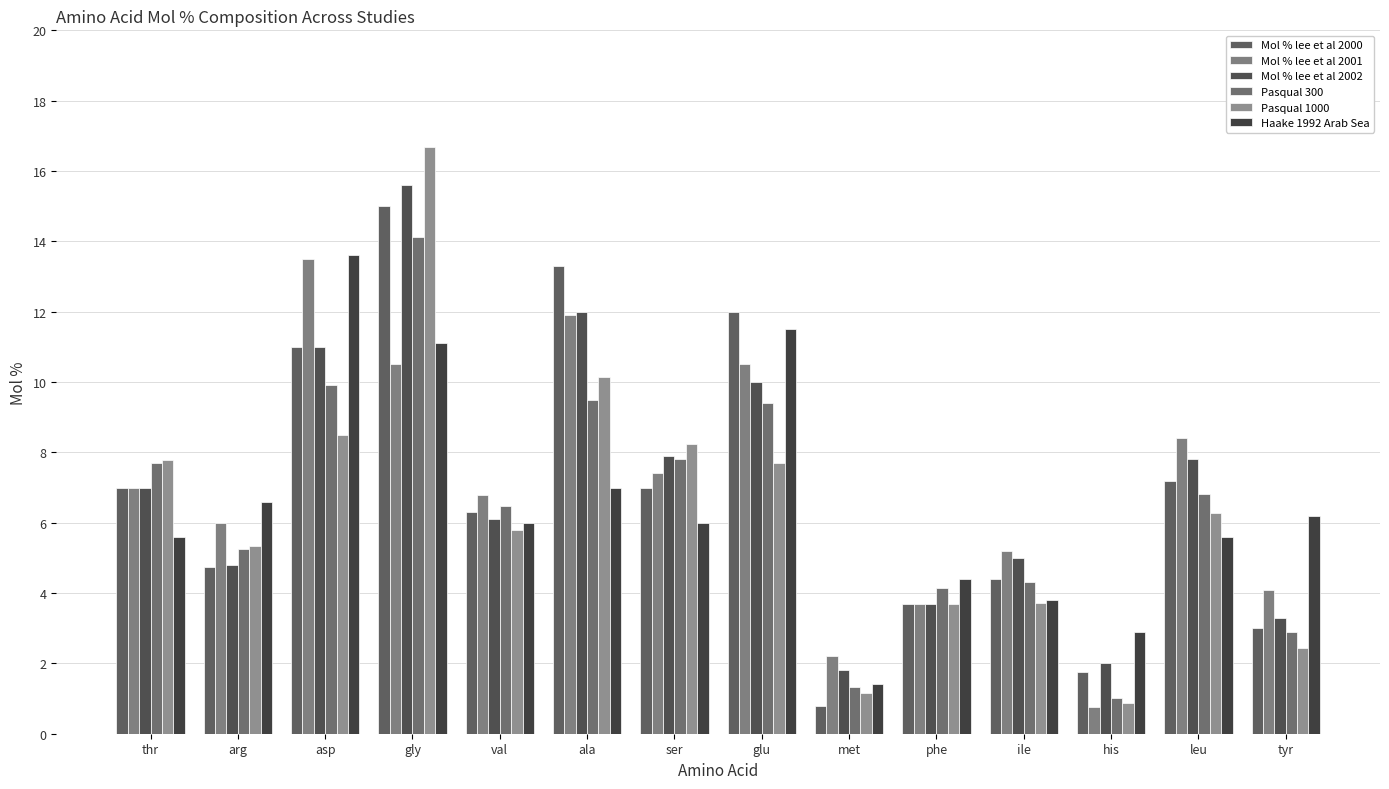

The value of Pasqual 1000 at ile is 3.7. True or false?

True